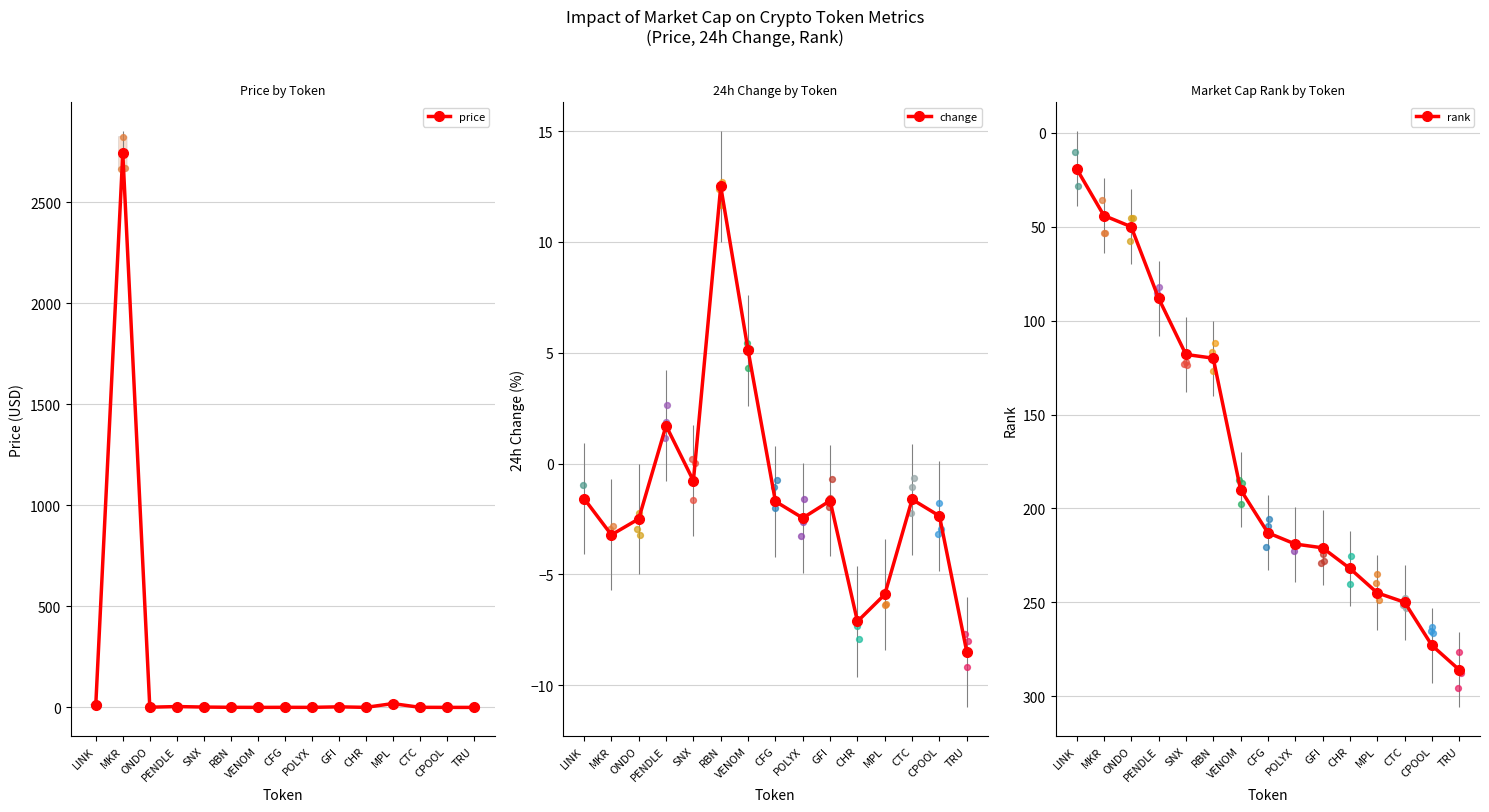

Which series has the widest spread of Y values?

price